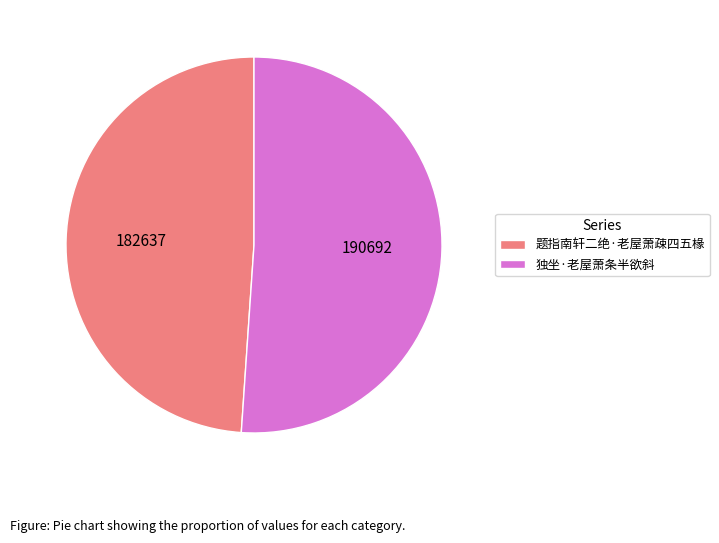

What is the largest slice in the pie chart?

独坐·老屋萧条半欲斜